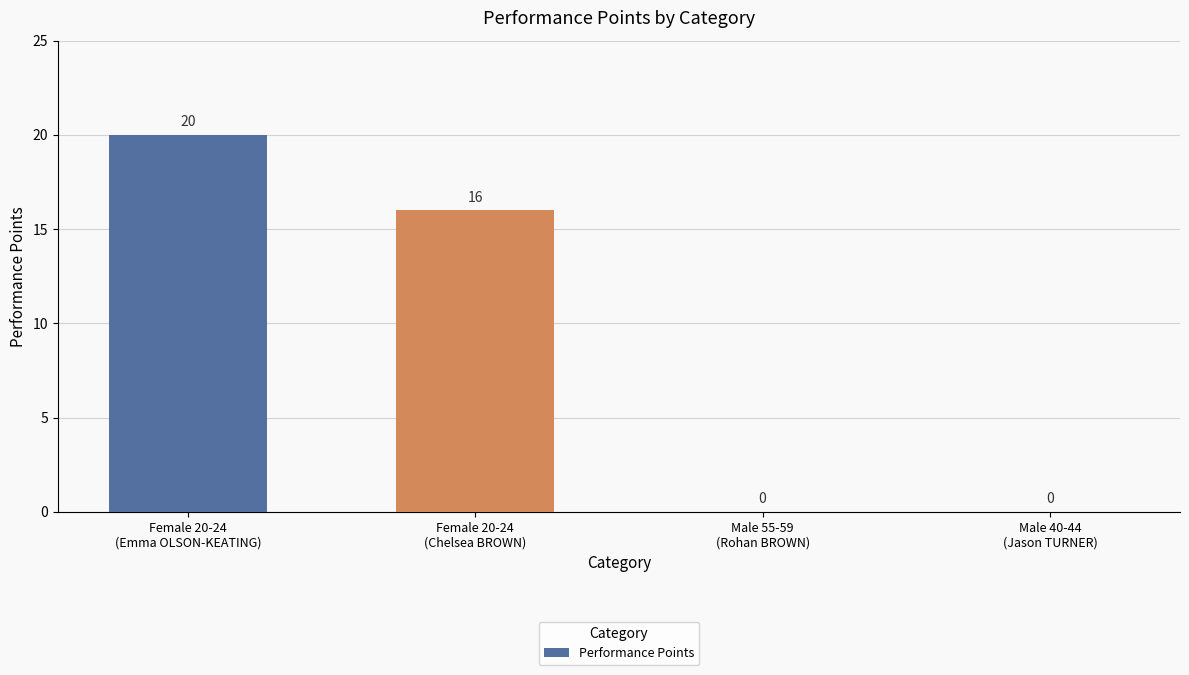

Between Male 40-44
(Jason TURNER) and Female 20-24
(Emma OLSON-KEATING), which is larger?

Female 20-24
(Emma OLSON-KEATING)